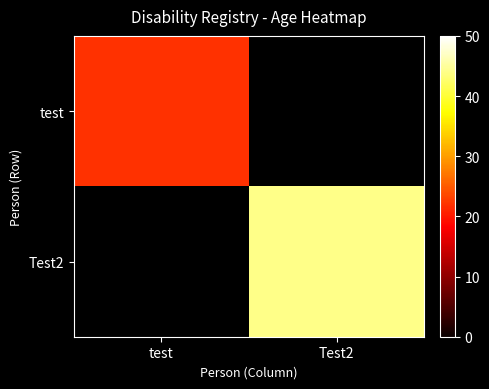

How many distinct data groups are displayed?

2